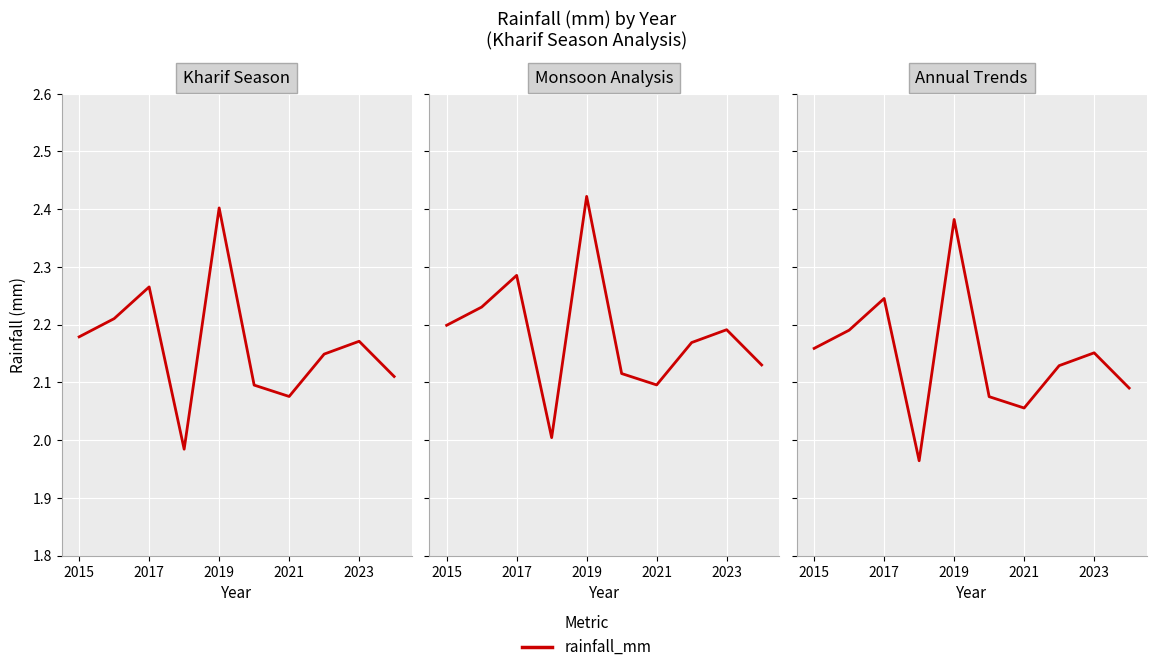

Where does the data first go above 2?

2015